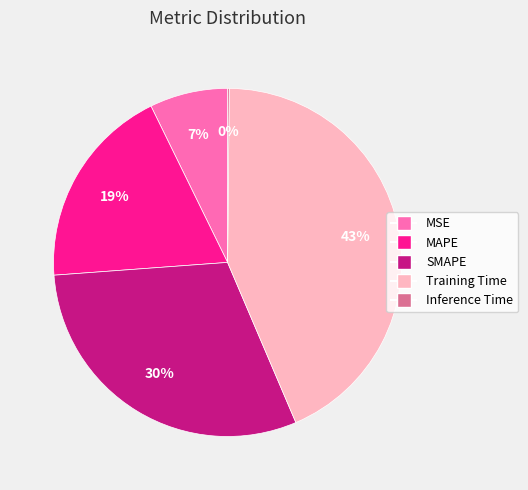

Which category has the biggest portion of the pie?

Training Time